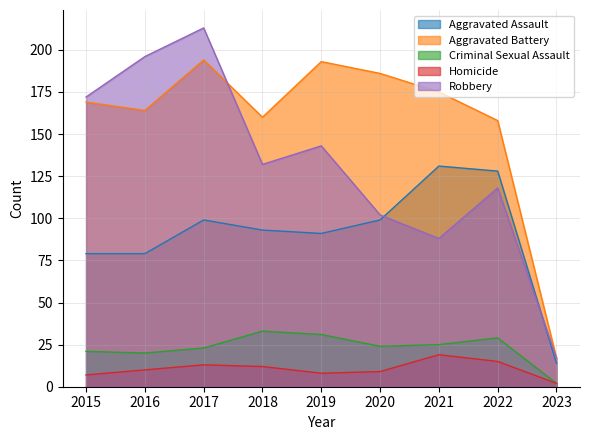

Is the value of Criminal Sexual Assault at 2022 greater than the value of Robbery at 2020?

No